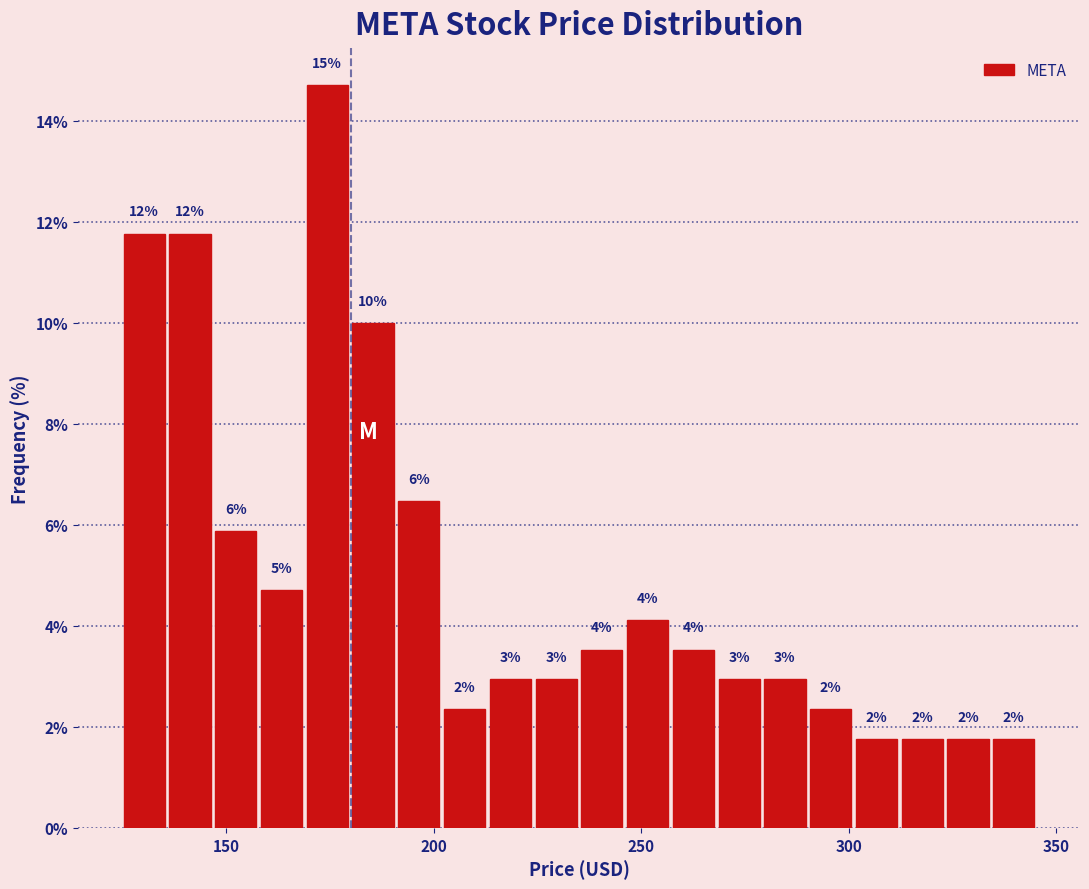

Read against the x-axis, roughly where is the centre of the tallest bar?

175